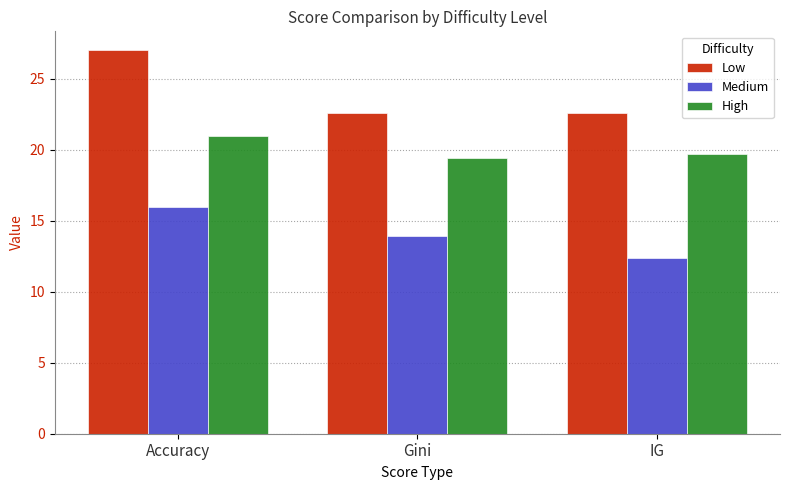

Between Accuracy and IG, which series saw the biggest shift?

Low